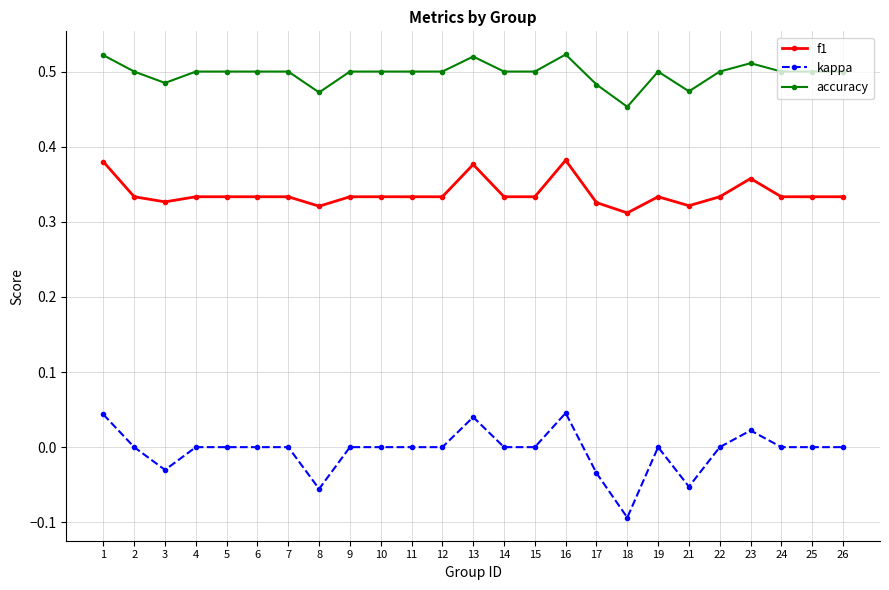

At which category does accuracy reach its first local valley?

3